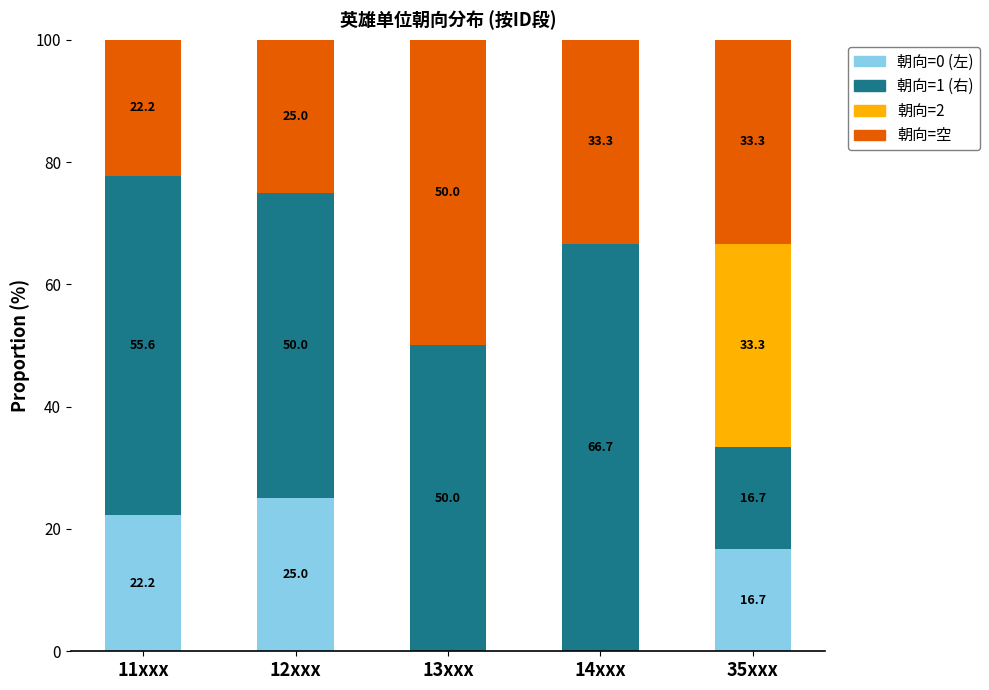

What is the highest value of the 朝向=0 (左) series?

25.0